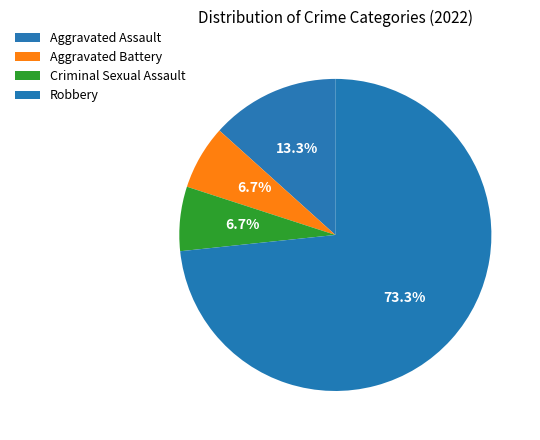

How many slices are in this pie chart?

4